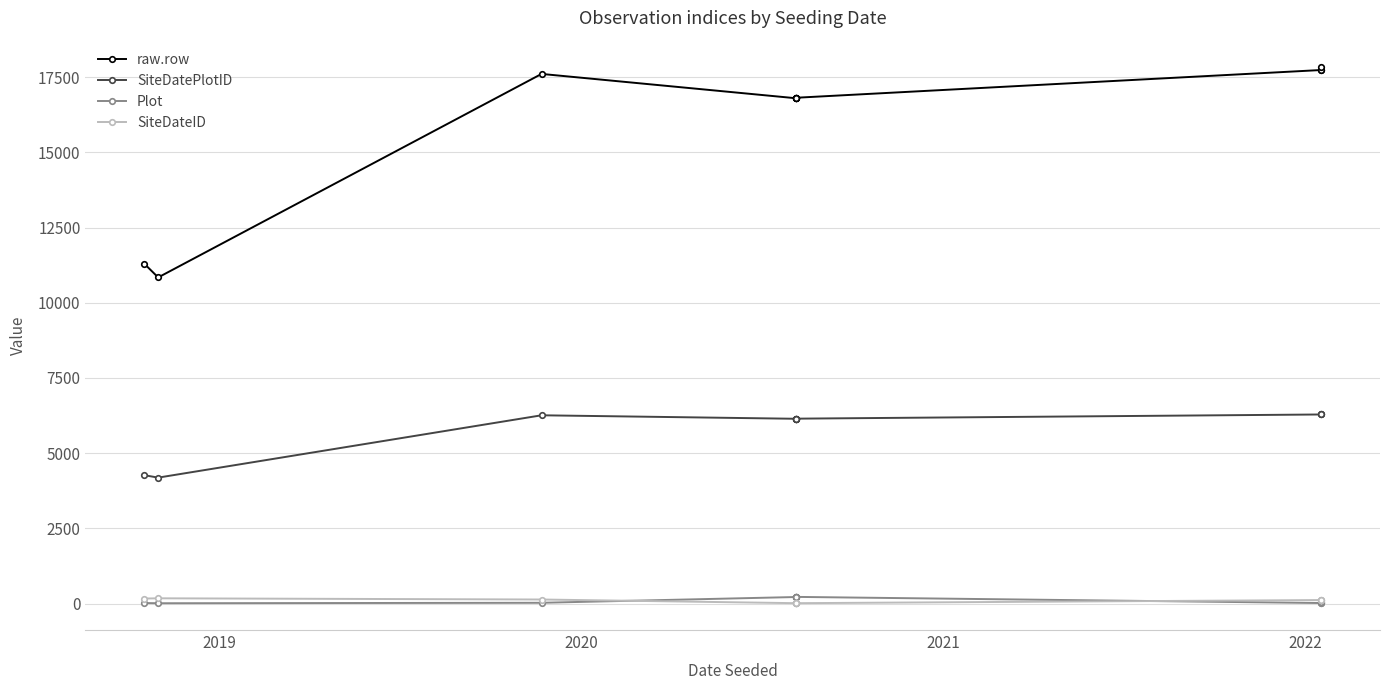

What is the minimum value for SiteDateID?

13